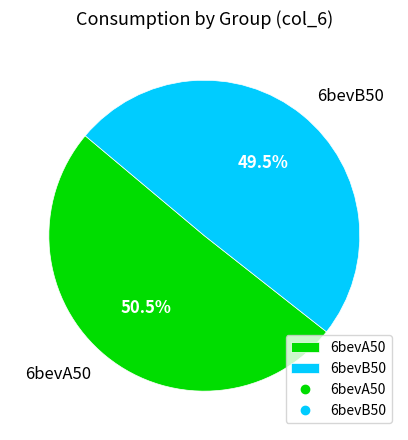

To the nearest percent, what is the difference between the largest and smallest slice percentages?

1%